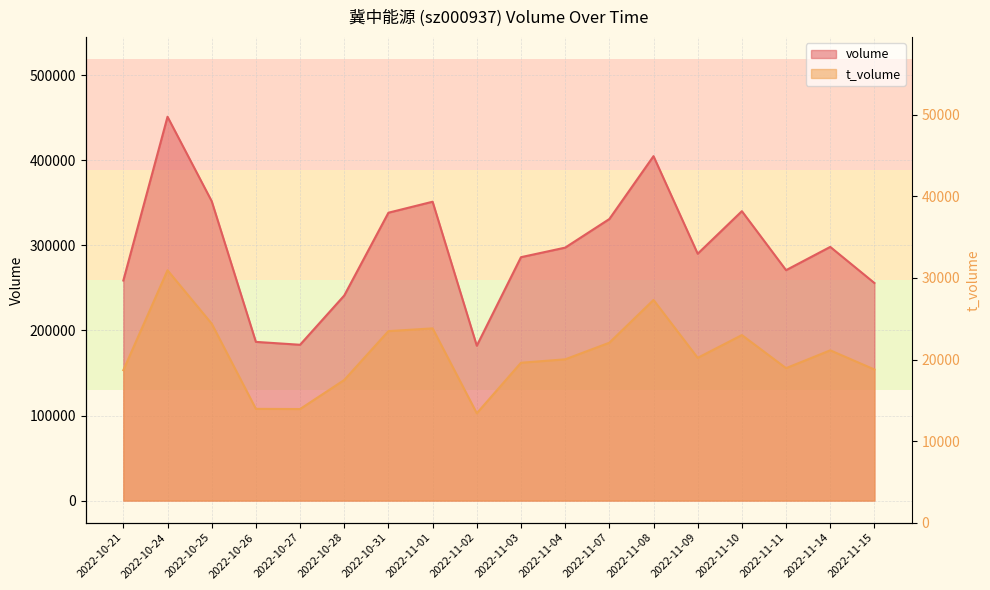

List the series in order of their overall mean, highest first.

volume, t_volume